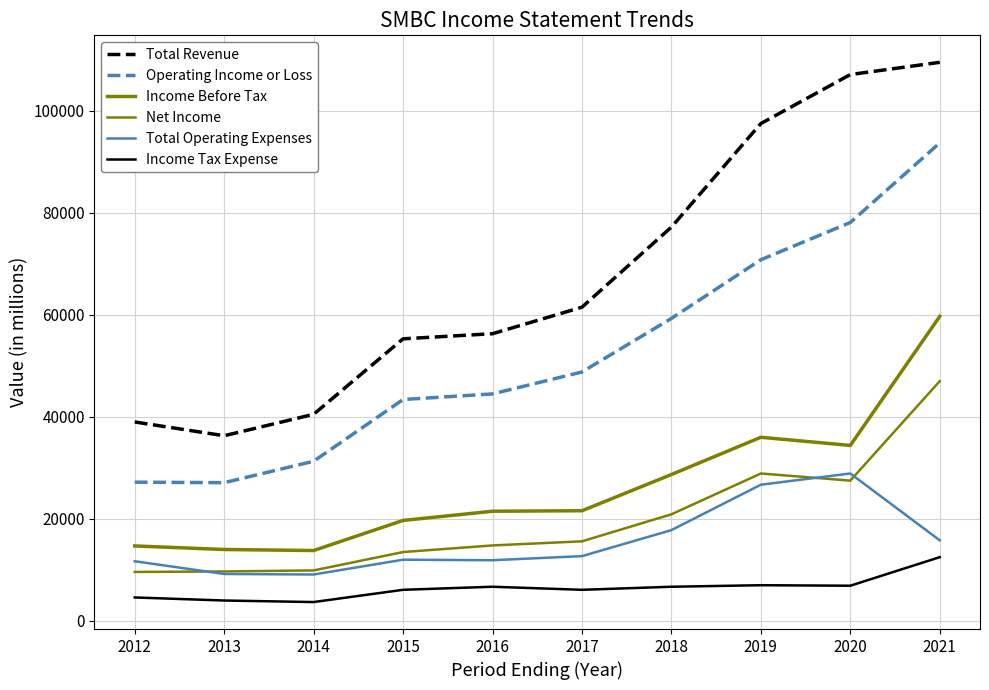

Does the chart have visible grid lines?

Yes